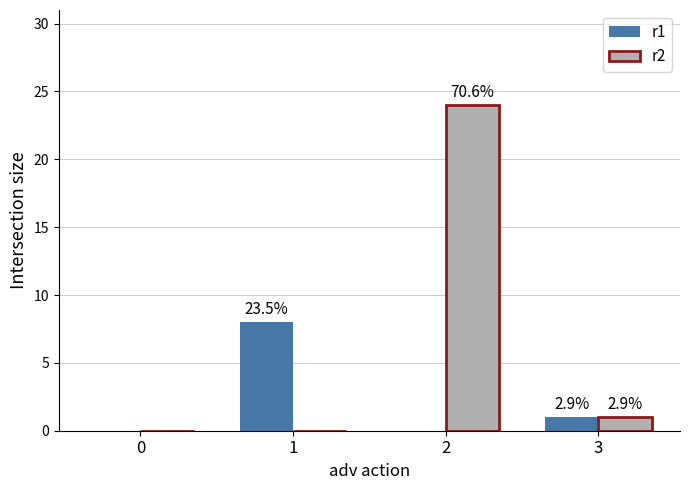

What is the difference between the maximum and minimum values in the r2 series?

24